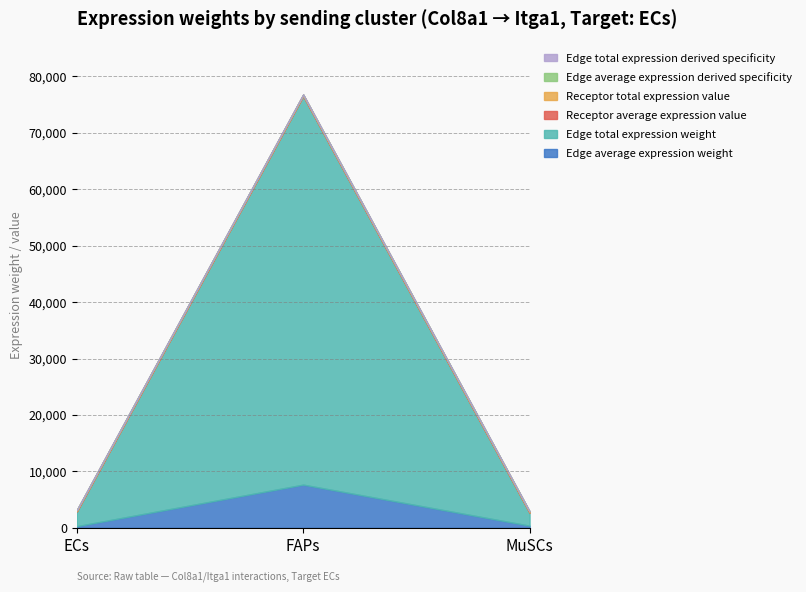

What position from the left is ECs?

1